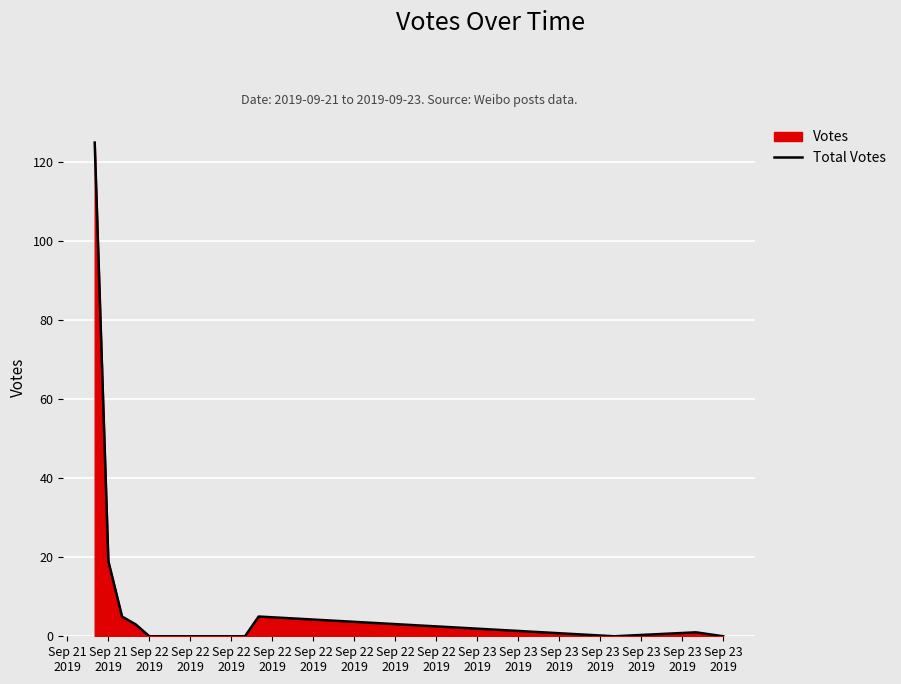

What is the difference between the maximum and second lowest values?

125